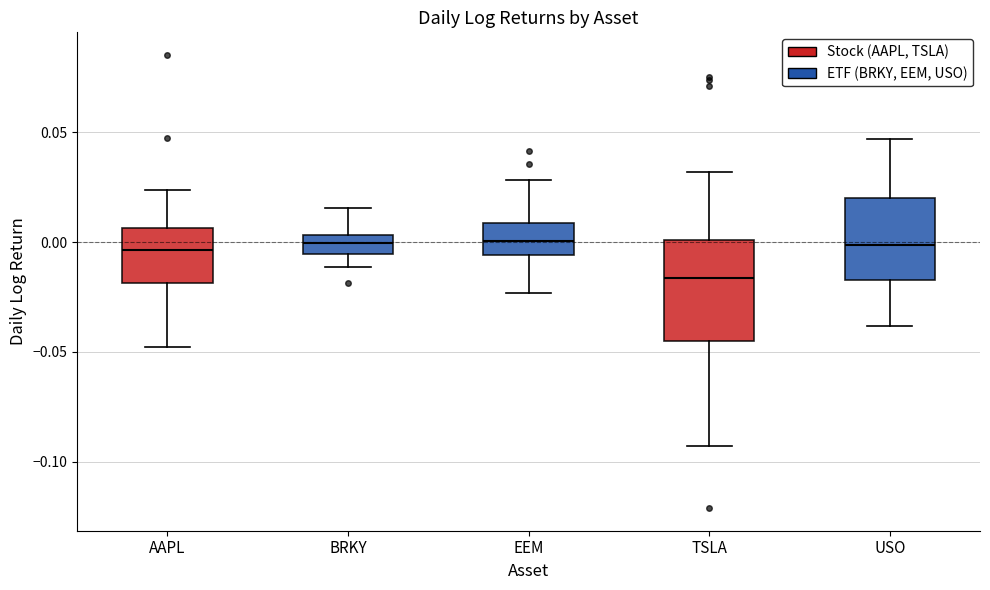

Where is the upper edge of the box for AAPL on the y-axis? The values are not printed on the chart, so give them approximately, as read against the axis.

0.005